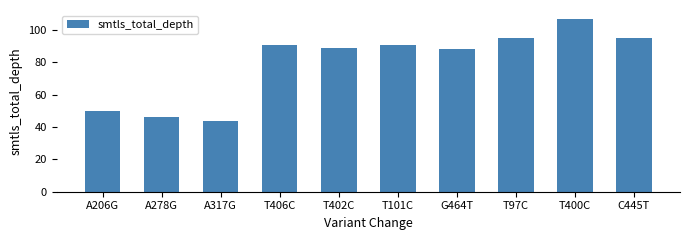

What is the smallest value displayed?

44